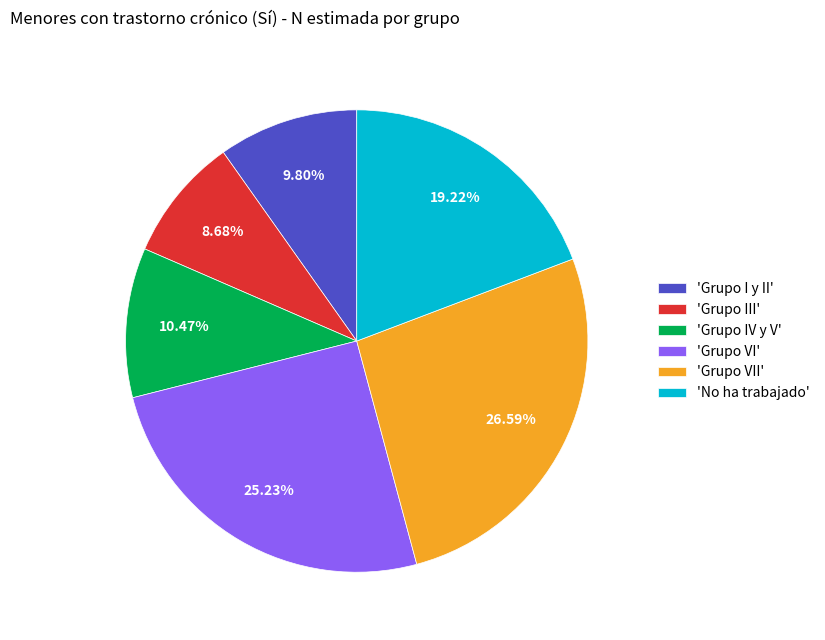

What is the smallest slice in the pie chart?

'Grupo III'